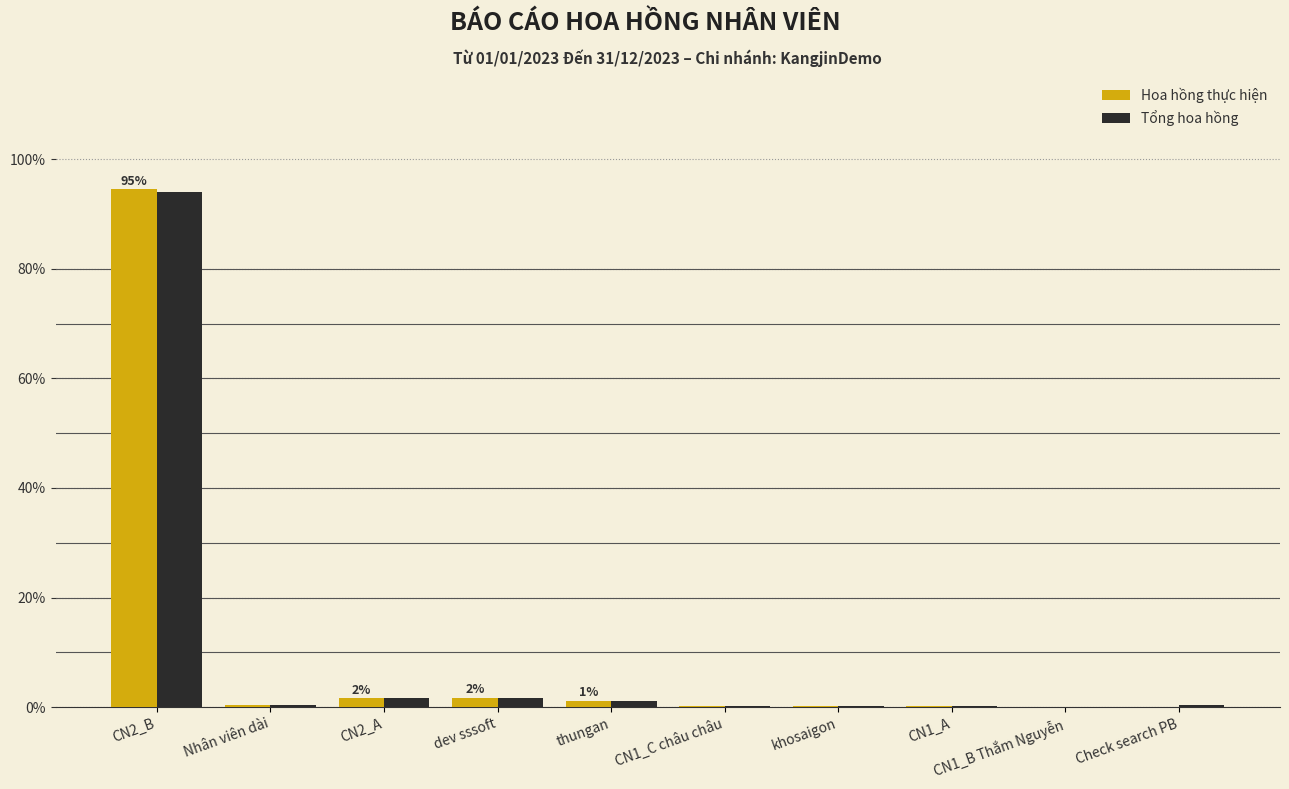

What is the sum of all Tổng hoa hồng values?

100.0